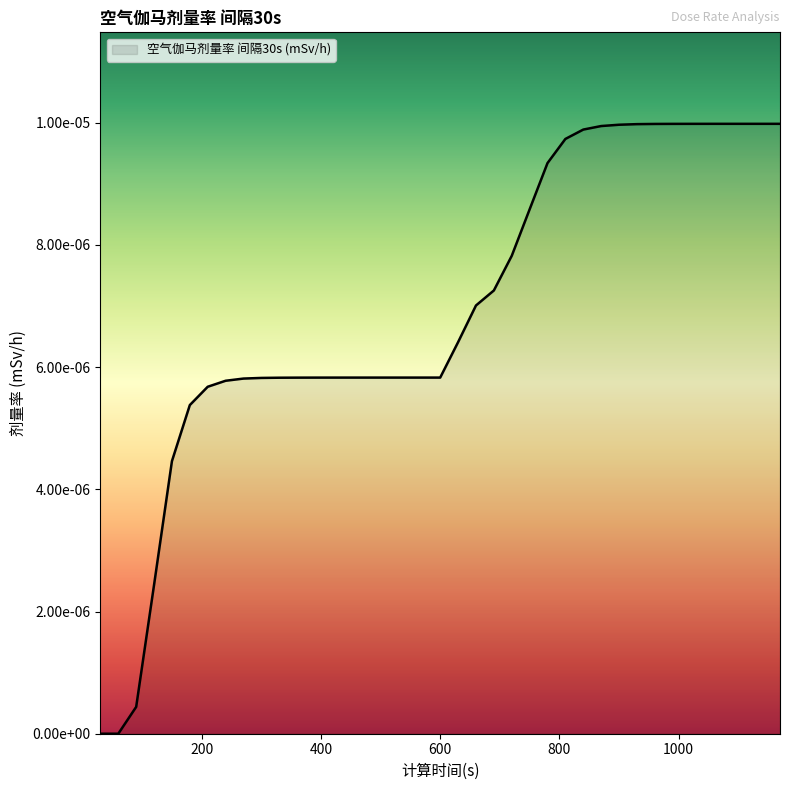

Does the chart display data point markers on the line(s)?

No